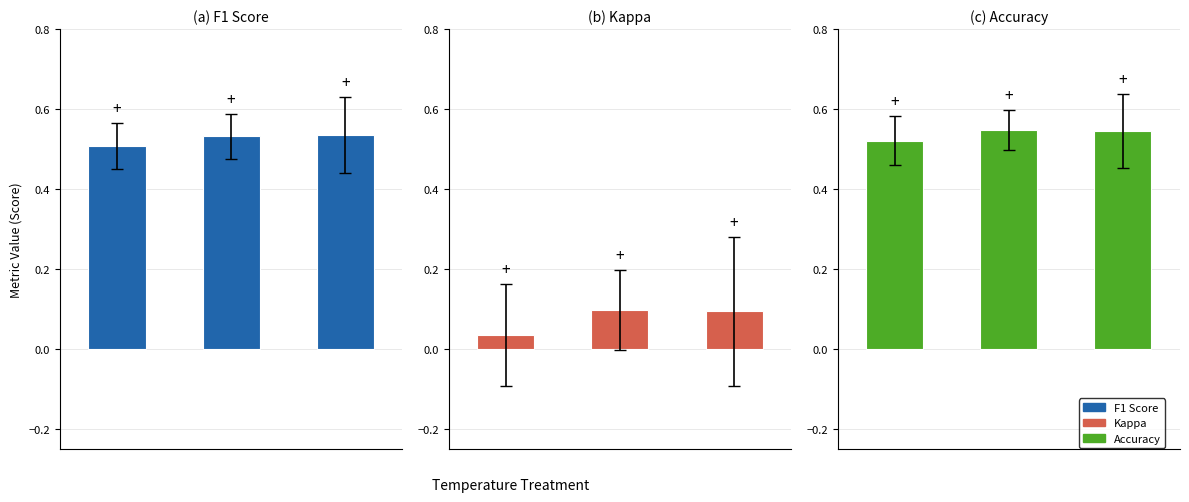

What is the maximum value shown in the chart?

0.5